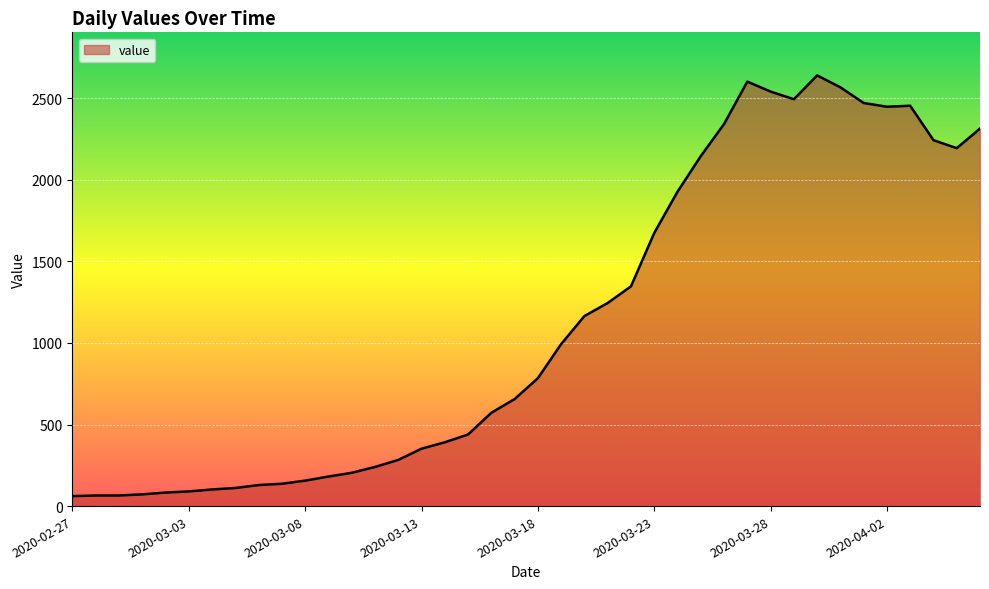

What is the difference between the maximum and minimum values?

2579